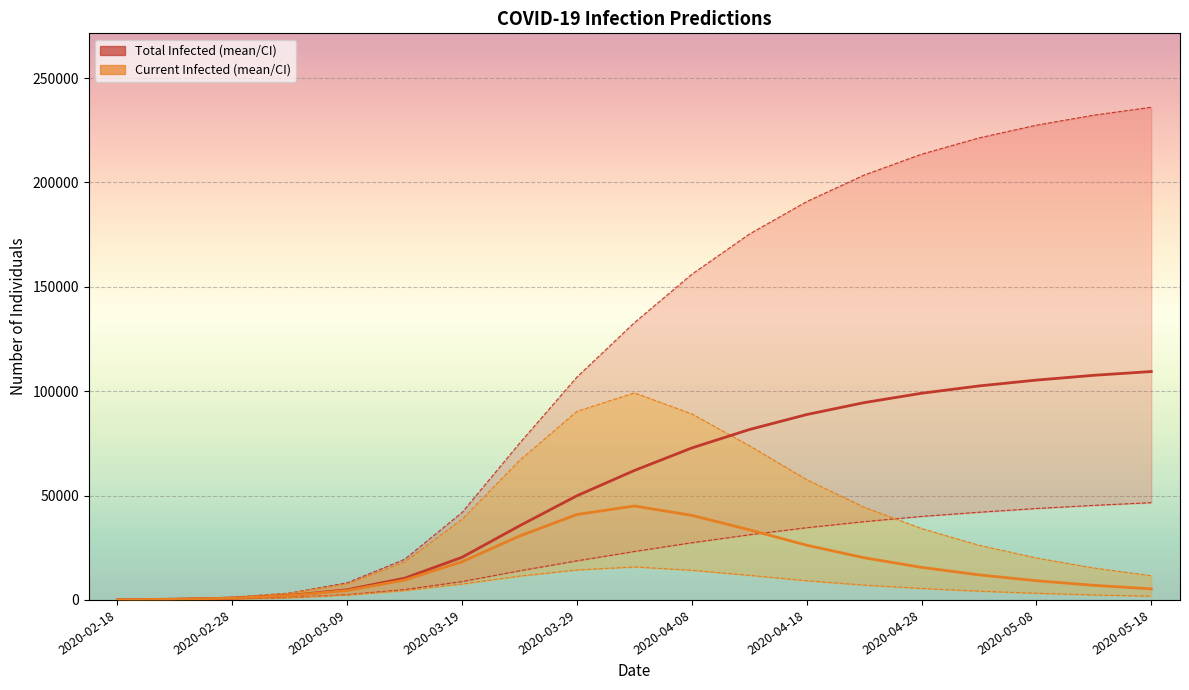

The value of predicted_total_infected_upper at 2020-05-08 is 227400. True or false?

True